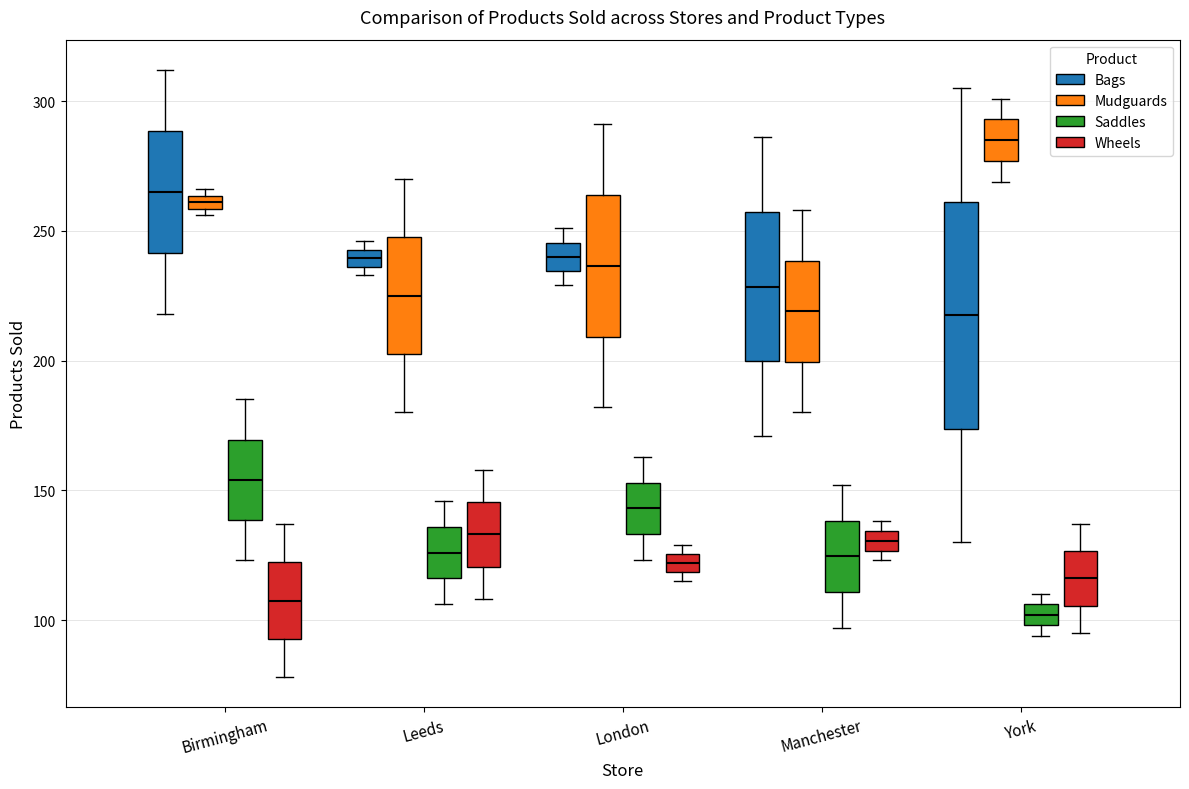

Where is the upper edge of the box for London (Wheels) on the y-axis? The values are not printed on the chart, so give them approximately, as read against the axis.

125